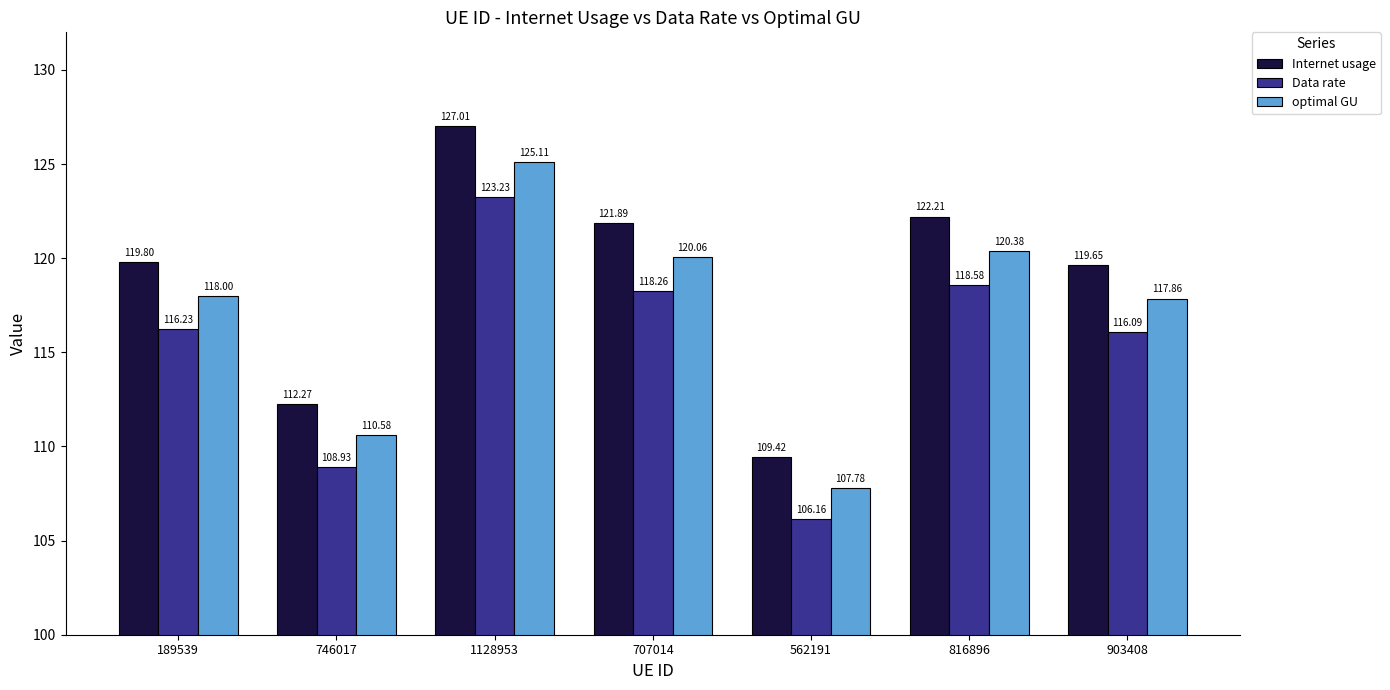

Which label corresponds to the largest value in the chart?

1128953